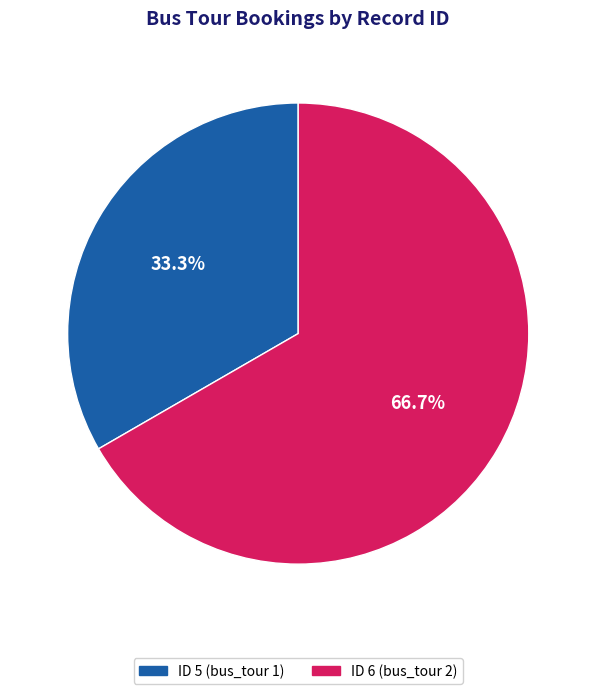

Is there any slice that represents more than half of the pie?

Yes